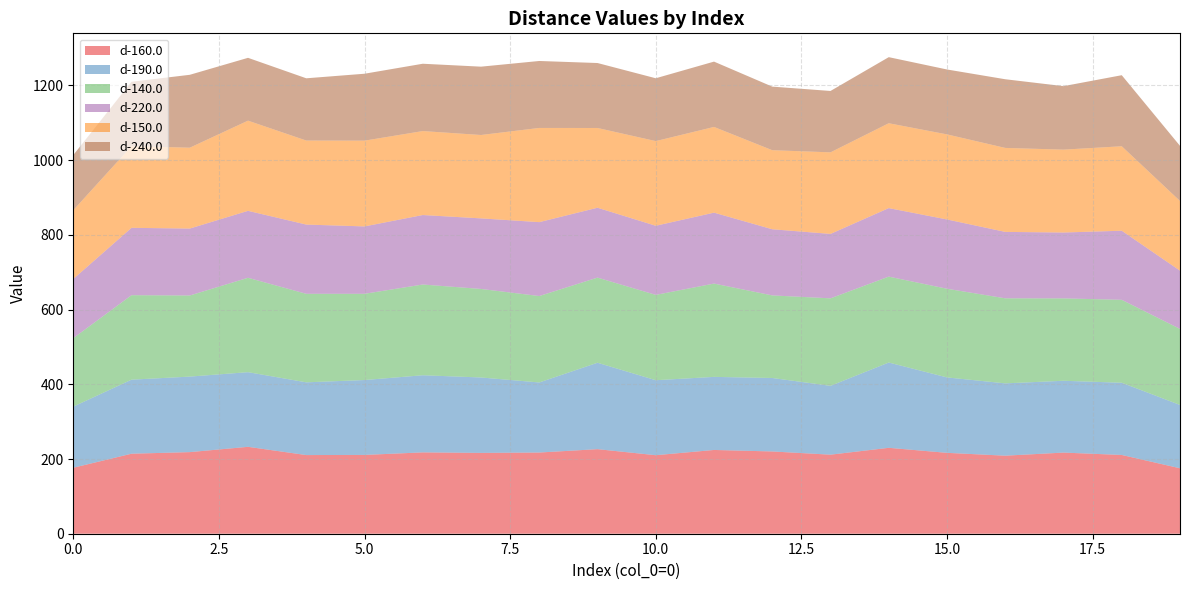

Reading left to right, transcribe all the data shown in this chart.

d-160.0: 176.6	214.2	218.4	232.6	210.5	210.9	217.7	216.4	217.4	226.4	210.2	224.2	220.2	211.6	230.0	216.5	208.9	217.2	210.8	175.2
d-190.0: 163.6	198.2	202.2	199.9	194.7	200.5	206.5	201.9	187.6	231.3	200.8	195.6	196.7	184.3	228.3	201.9	193.6	192.3	193.3	169.5
d-140.0: 183.3	226.2	217.1	252.6	236.9	230.8	242.9	237.0	231.4	227.9	228.4	249.8	221.1	234.2	230.0	237.4	227.7	220.5	222.0	203.6
d-220.0: 158.4	180.3	179.2	179.2	185.4	180.4	186.0	188.9	197.8	187.1	185.0	189.9	177.1	172.5	183.4	185.5	177.8	176.4	184.9	155.9
d-150.0: 184.1	218.6	216.5	241.4	224.9	229.6	224.8	223.2	252.2	213.5	226.7	229.5	211.6	218.4	227.2	227.8	224.8	221.8	226.1	186.6
d-240.0: 147.6	172.4	195.1	168.2	166.6	179.1	180.2	182.9	179.3	173.9	168.2	174.8	170.2	164.3	176.9	173.7	183.8	170.0	190.2	147.6